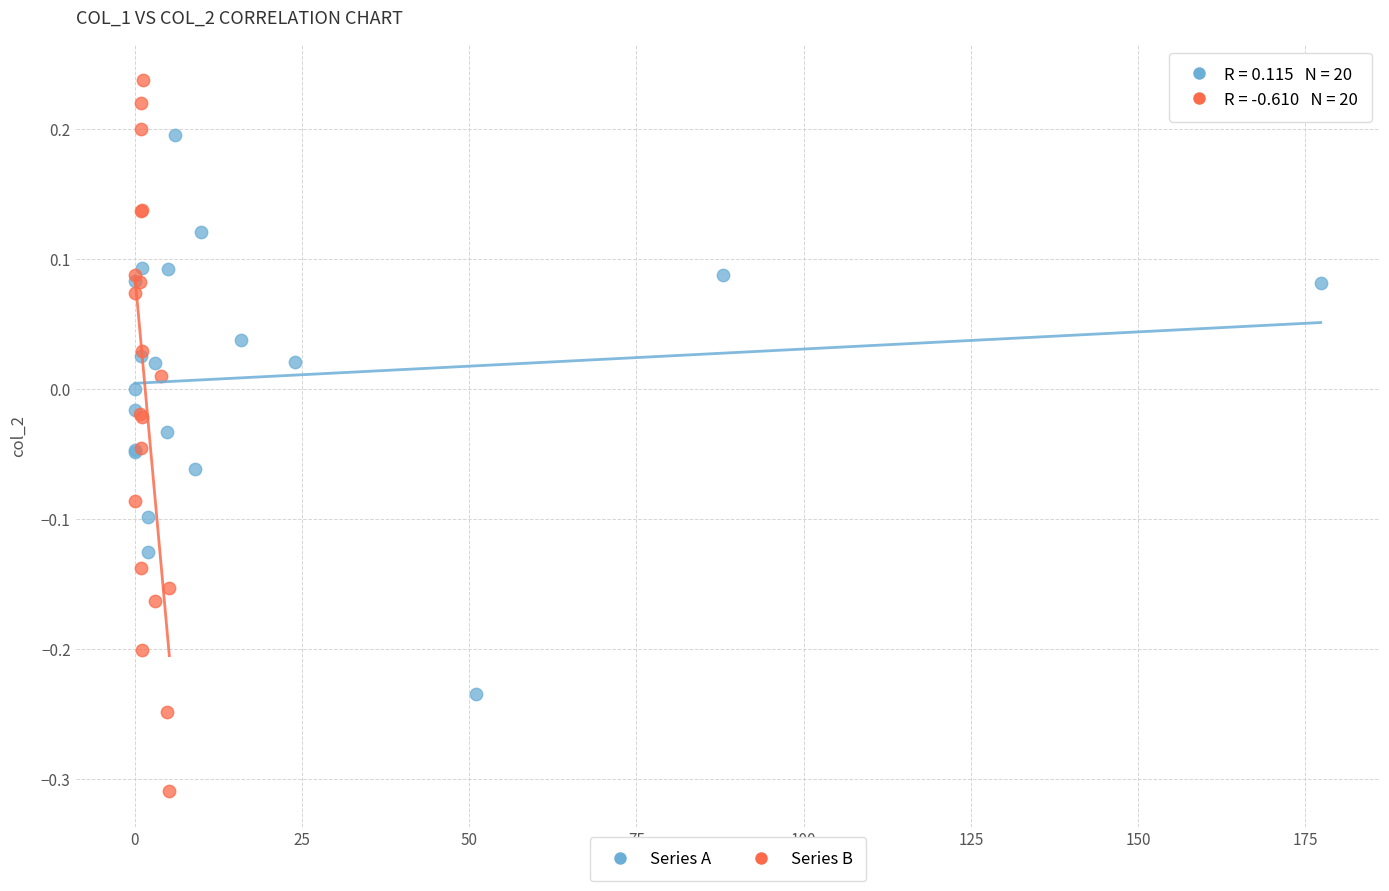

Which series contains the lowest Y value?

Series B